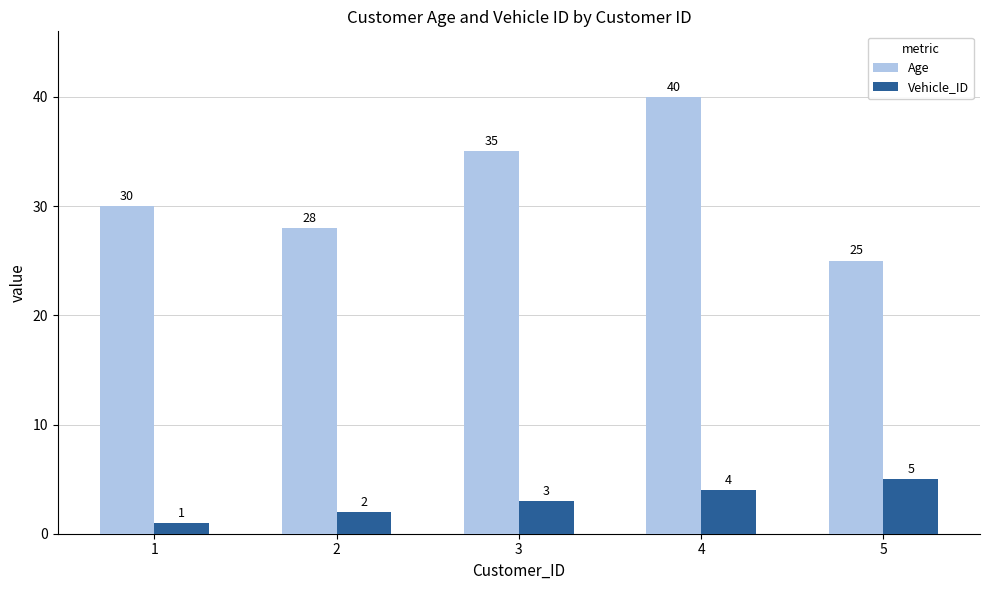

What is the difference between the maximum and minimum values in the Vehicle_ID series?

4